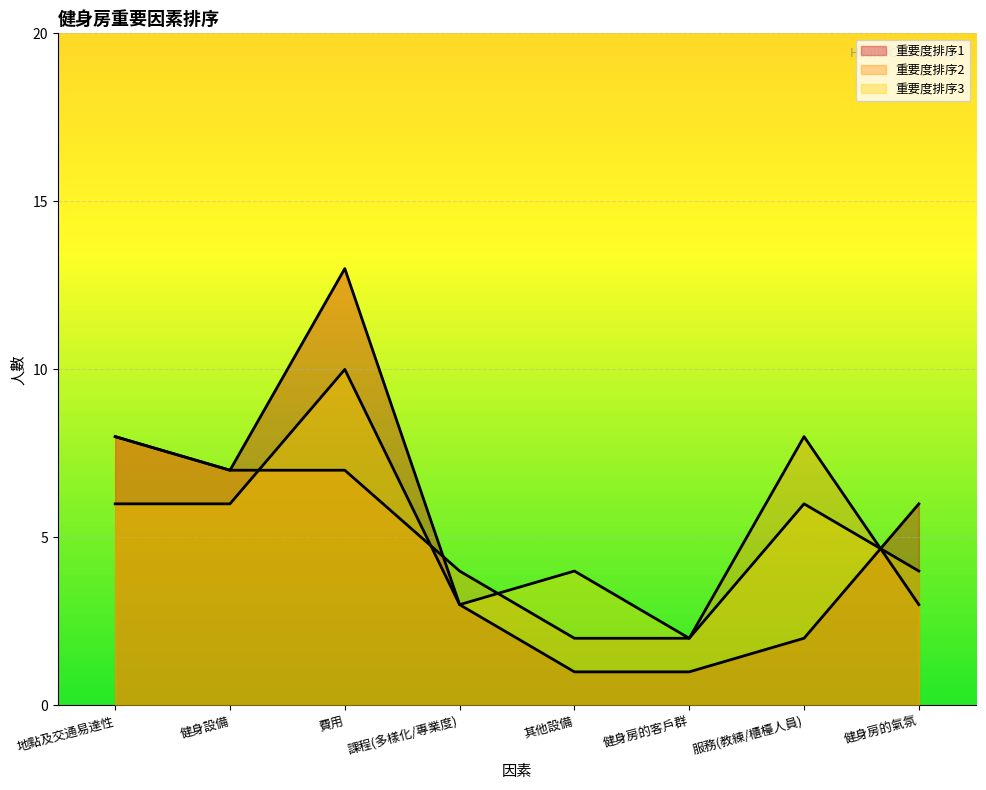

In 重要度排序2, how many points are higher than both neighbors (excluding endpoints)?

1